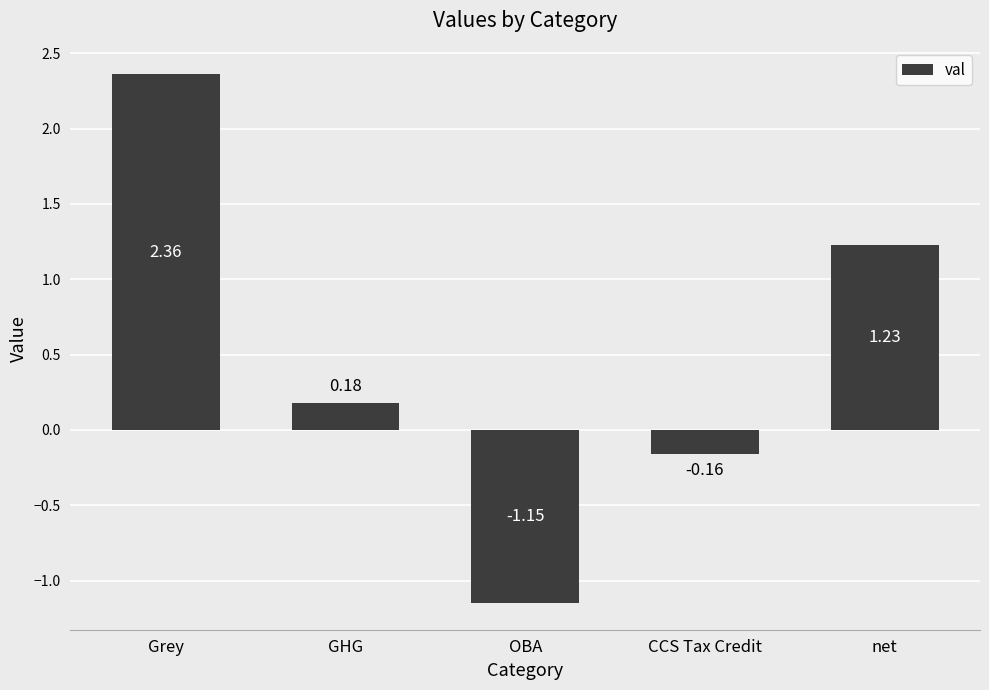

List the labels in order of value, largest first.

Grey, net, GHG, CCS Tax Credit, OBA